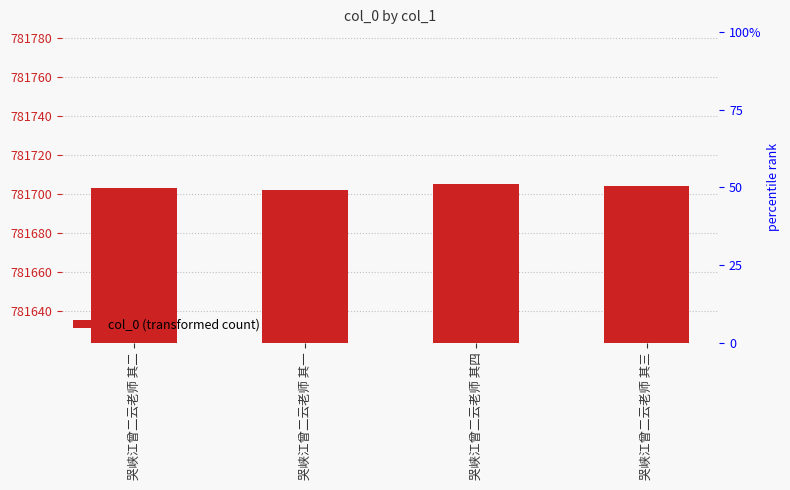

The value at 哭峡江曾二云老师 其一 is 395048. True or false?

False